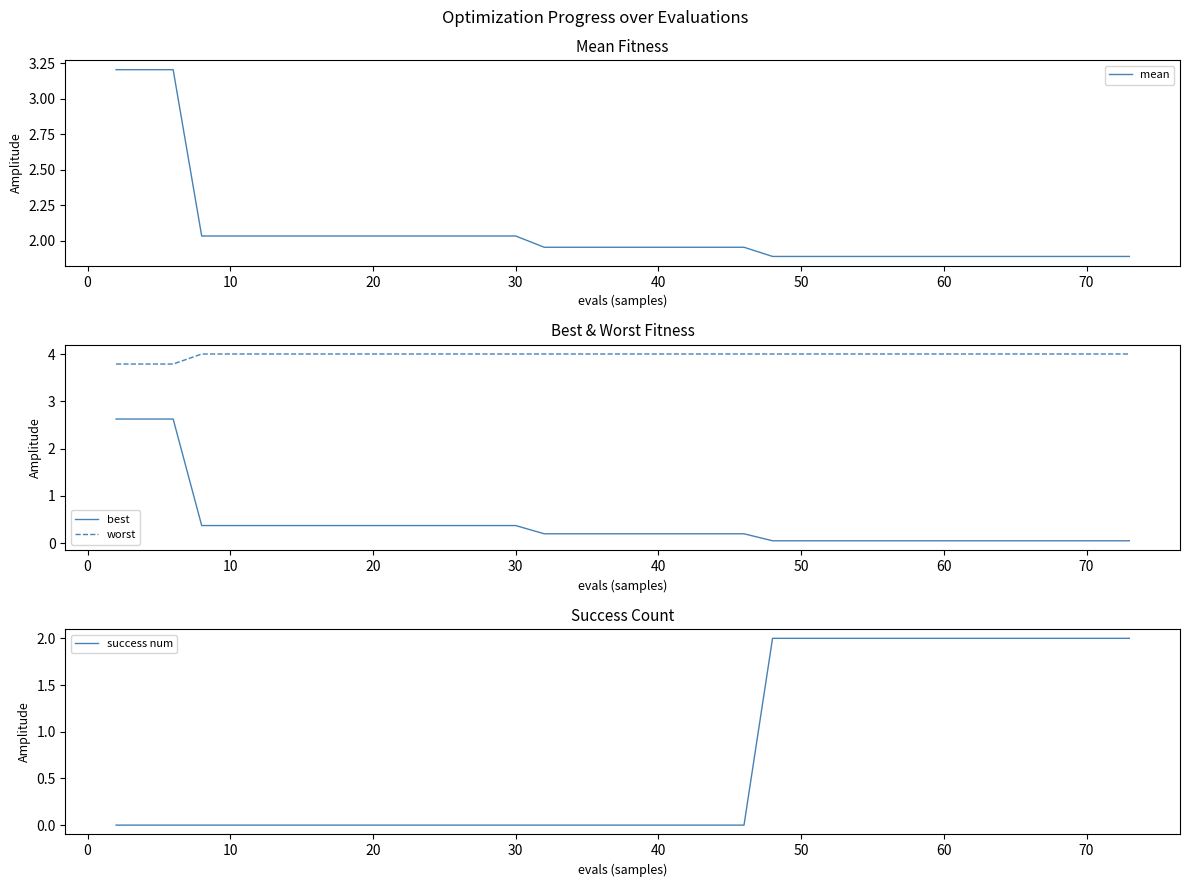

Does the chart display data point markers on the line(s)?

No